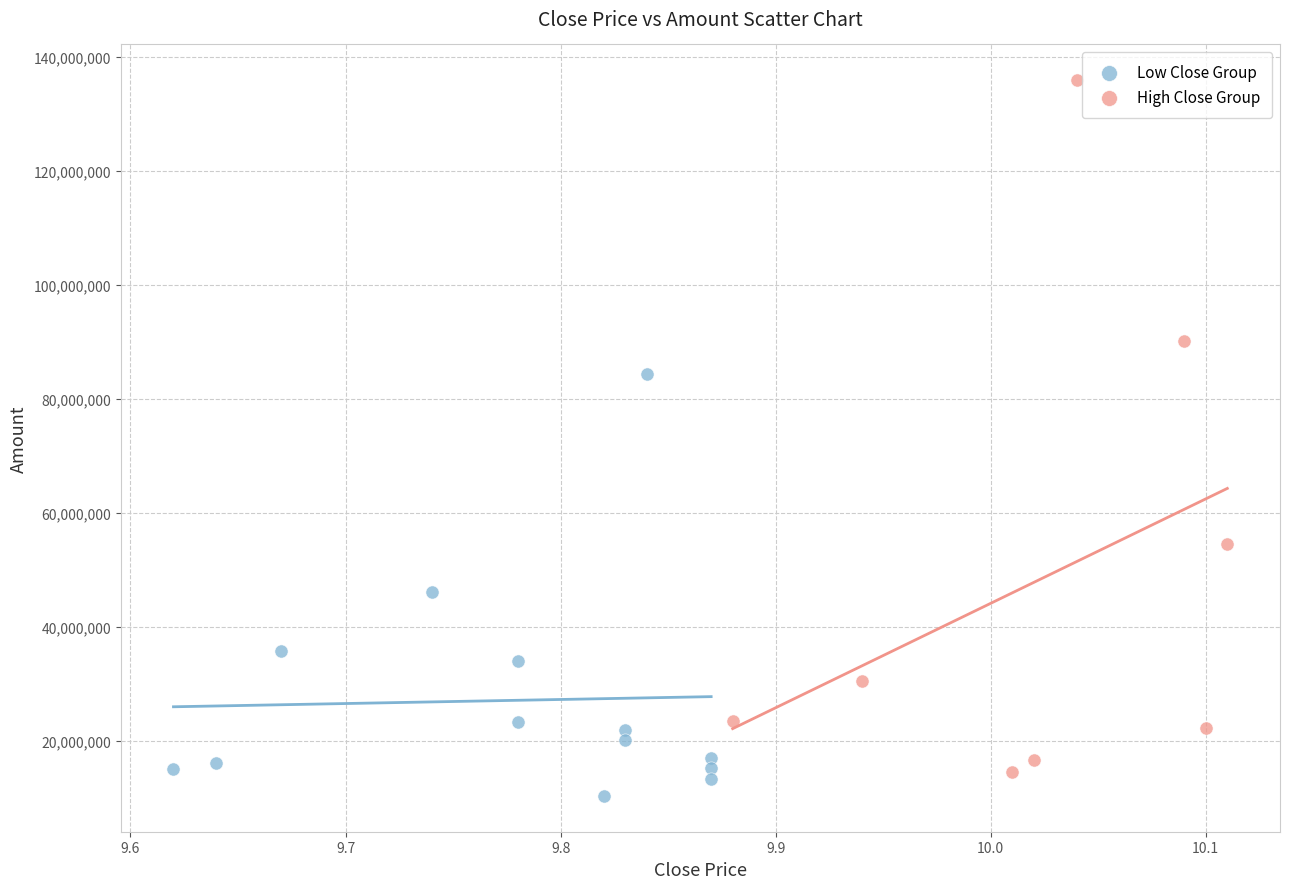

Which series reaches the maximum Y coordinate?

High Close Group